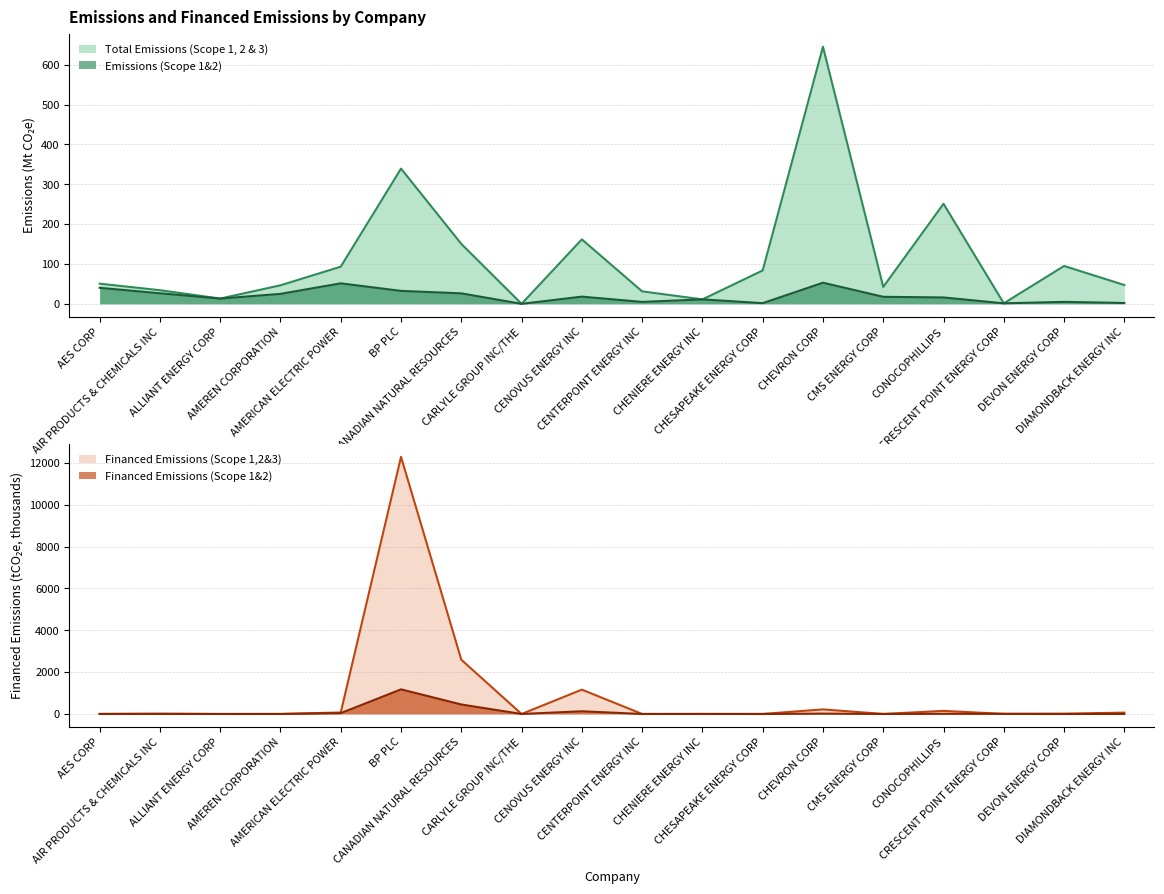

True or false: Total Emissions (Scope 1, 2 & 3) has more than 1 interior local peaks.

True